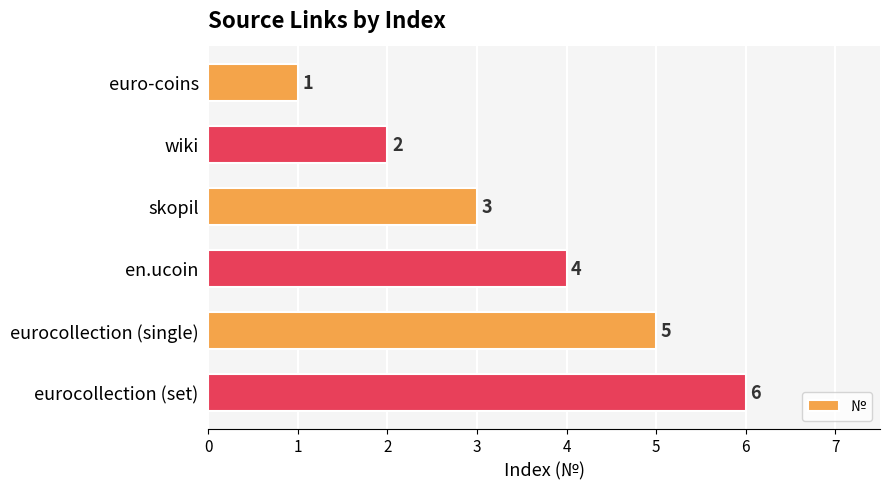

True or false: the data shows 4 at eurocollection (set).

False